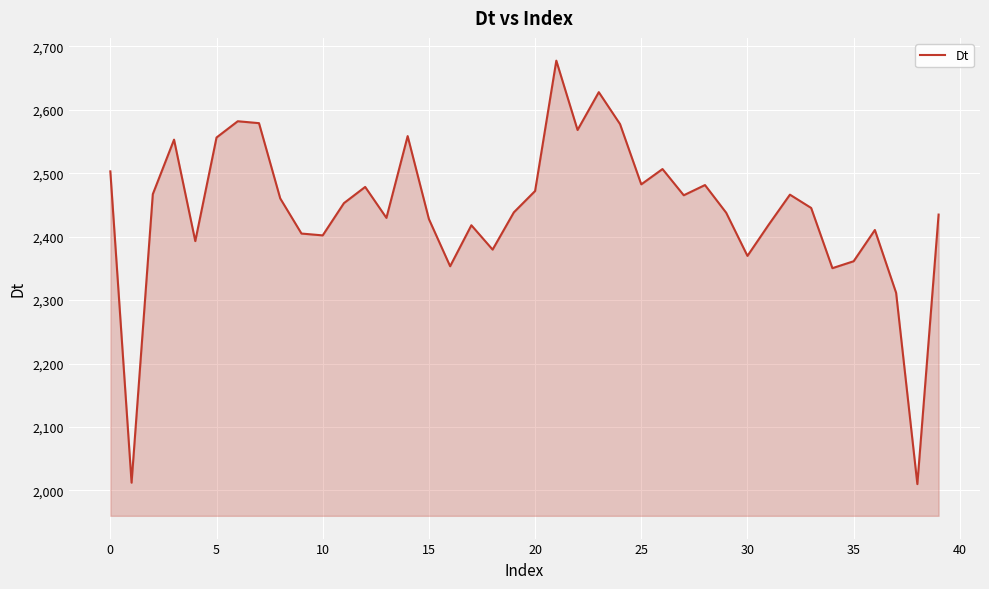

What is the sum of all values?

97721.1